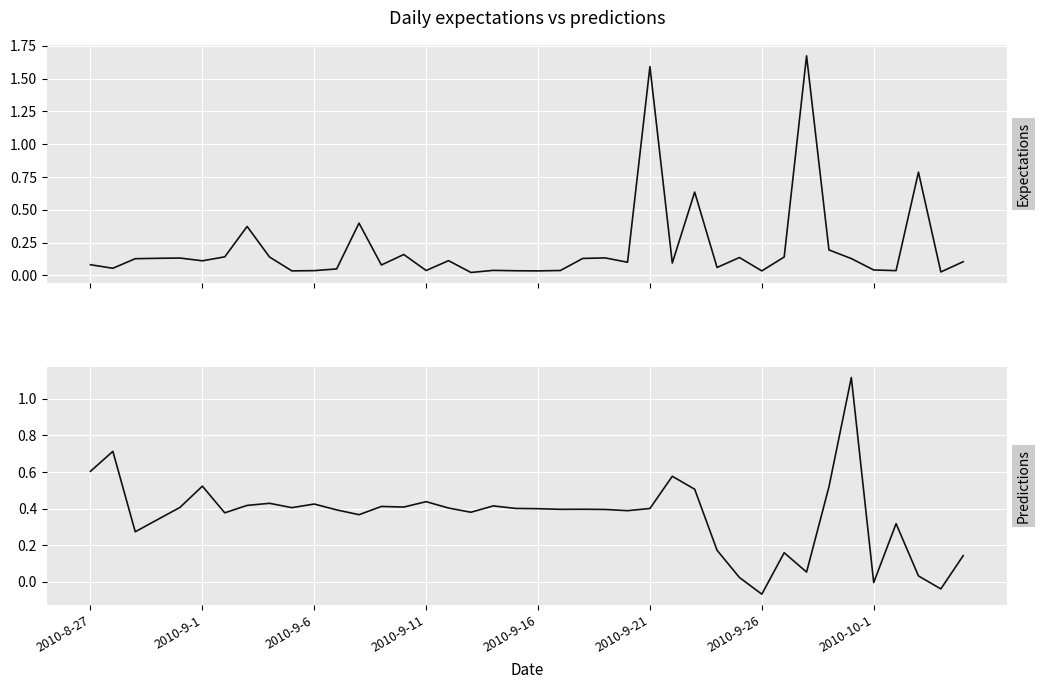

True or false: predictions has more than 1 points higher than both neighbors.

True